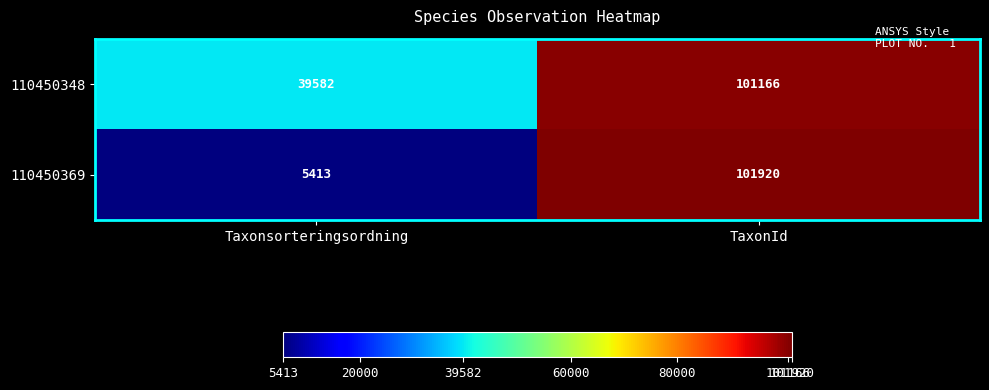

What is the sum of all 110450369 values?

107333